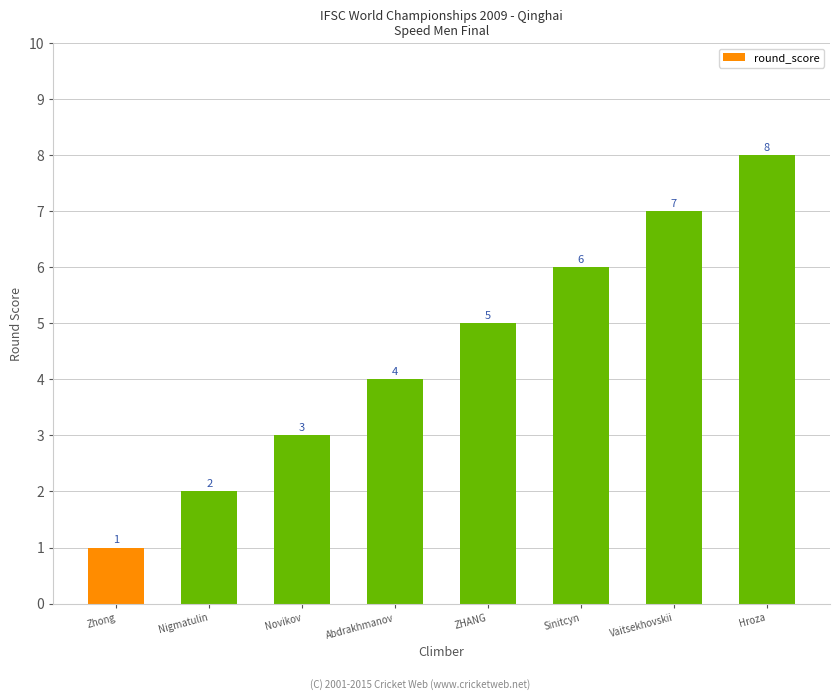

What position from the right is Nigmatulin?

7